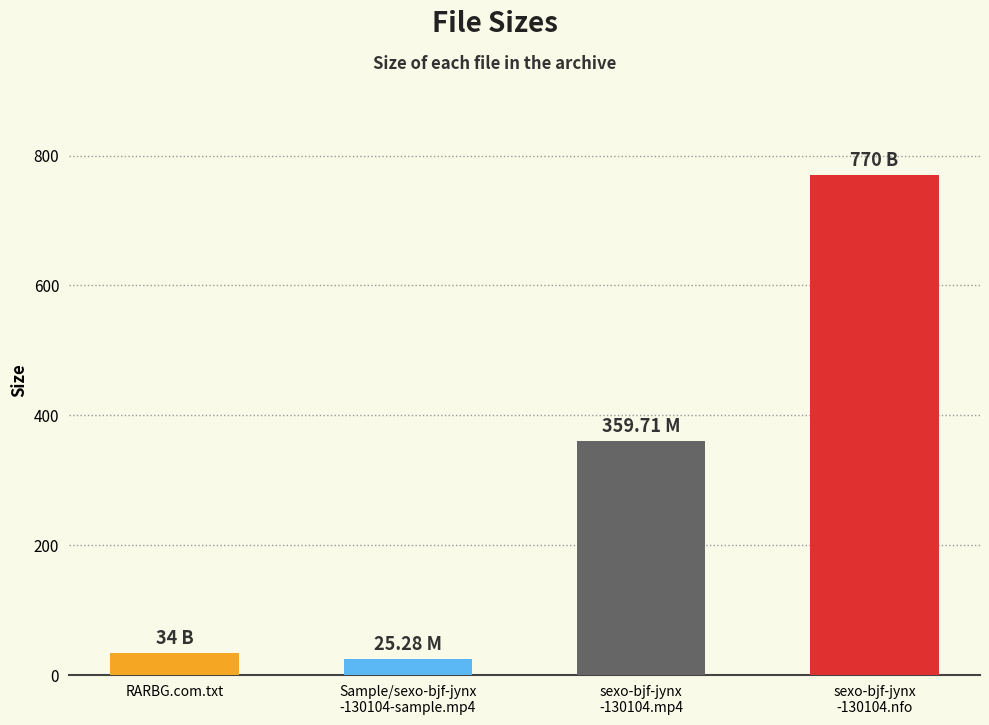

Rank the categories by value from highest to lowest.

sexo-bjf-jynx
-130104.nfo, sexo-bjf-jynx
-130104.mp4, RARBG.com.txt, Sample/sexo-bjf-jynx
-130104-sample.mp4